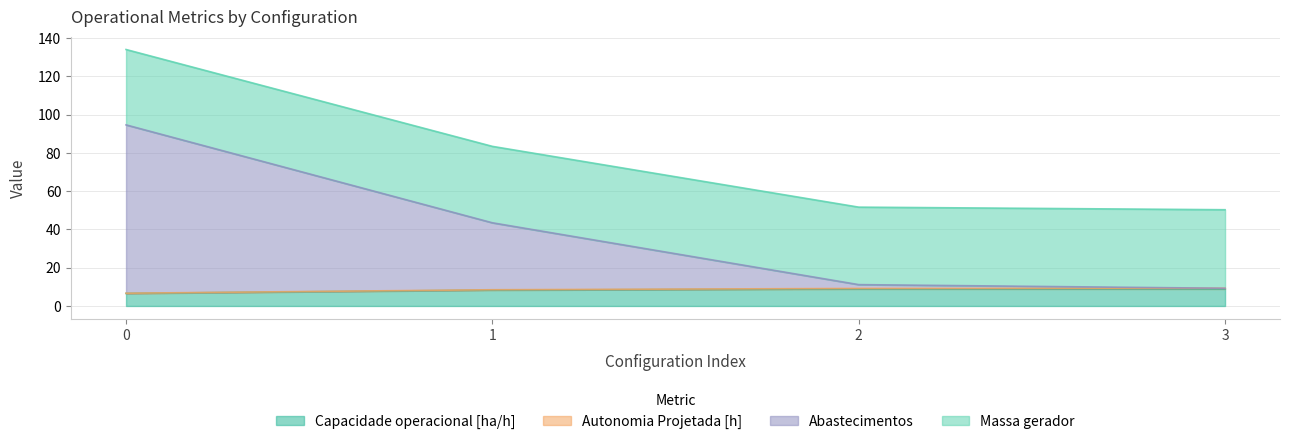

What is the sum of all Abastecimentos values?

158.5